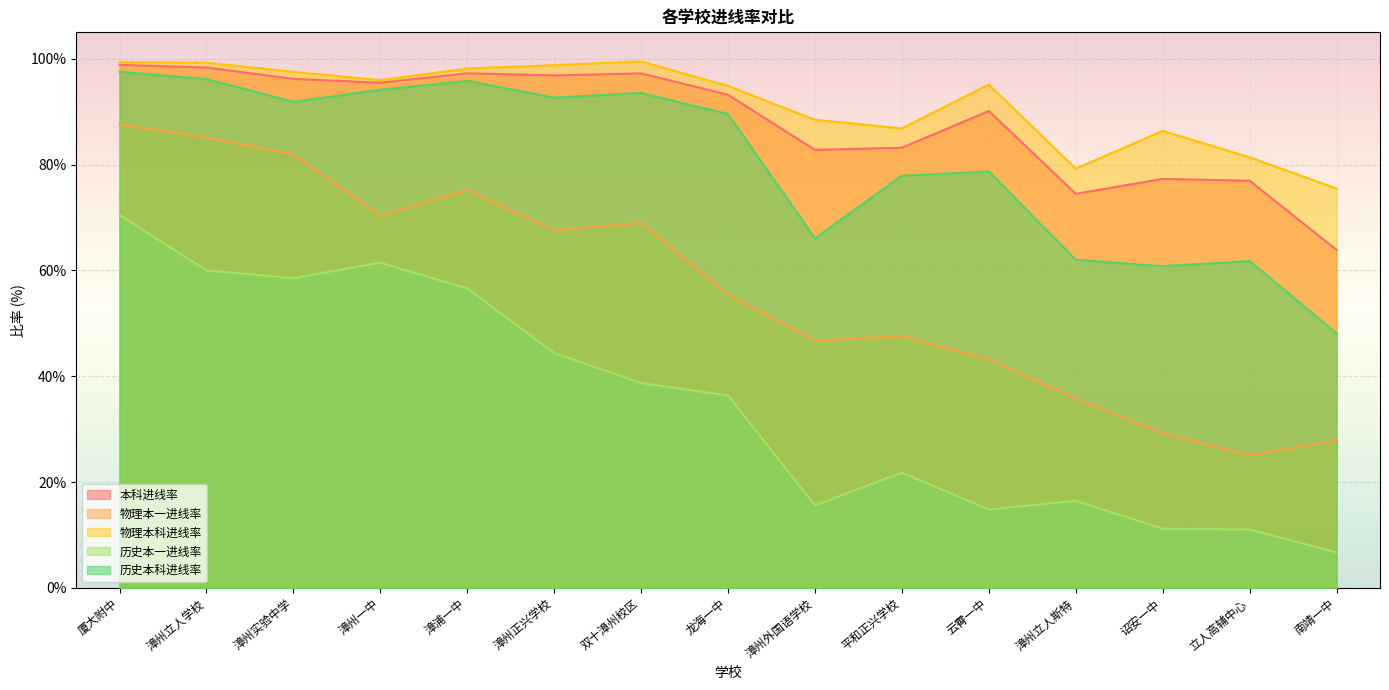

Reading left to right, list all the values displayed in this chart.

本科进线率: 厦大附中=98.8	漳州立人学校=98.3	漳州实验中学=96.2	漳州一中=95.5	漳浦一中=97.3	漳州正兴学校=96.9	双十漳州校区=97.2	龙海一中=93.2	漳州外国语学校=82.8	平和正兴学校=83.2	云霄一中=90.1	漳州立人斯特=74.5	诏安一中=77.3	立人高辅中心=77.0	南靖一中=63.9
物理本一进线率: 厦大附中=87.5	漳州立人学校=85.1	漳州实验中学=81.9	漳州一中=70.3	漳浦一中=75.2	漳州正兴学校=67.6	双十漳州校区=69.0	龙海一中=55.5	漳州外国语学校=46.7	平和正兴学校=47.6	云霄一中=43.2	漳州立人斯特=35.8	诏安一中=29.2	立人高辅中心=25.1	南靖一中=27.8
物理本科进线率: 厦大附中=99.4	漳州立人学校=99.3	漳州实验中学=97.5	漳州一中=96.0	漳浦一中=98.2	漳州正兴学校=98.8	双十漳州校区=99.5	龙海一中=94.8	漳州外国语学校=88.5	平和正兴学校=86.8	云霄一中=95.1	漳州立人斯特=79.2	诏安一中=86.4	立人高辅中心=81.4	南靖一中=75.5
历史本一进线率: 厦大附中=70.5	漳州立人学校=60.0	漳州实验中学=58.5	漳州一中=61.5	漳浦一中=56.6	漳州正兴学校=44.4	双十漳州校区=38.7	龙海一中=36.4	漳州外国语学校=15.6	平和正兴学校=21.8	云霄一中=14.8	漳州立人斯特=16.5	诏安一中=11.2	立人高辅中心=11.0	南靖一中=6.7
历史本科进线率: 厦大附中=97.5	漳州立人学校=96.2	漳州实验中学=91.9	漳州一中=94.2	漳浦一中=95.8	漳州正兴学校=92.7	双十漳州校区=93.5	龙海一中=89.5	漳州外国语学校=66.1	平和正兴学校=77.9	云霄一中=78.7	漳州立人斯特=62.0	诏安一中=60.8	立人高辅中心=61.8	南靖一中=48.1